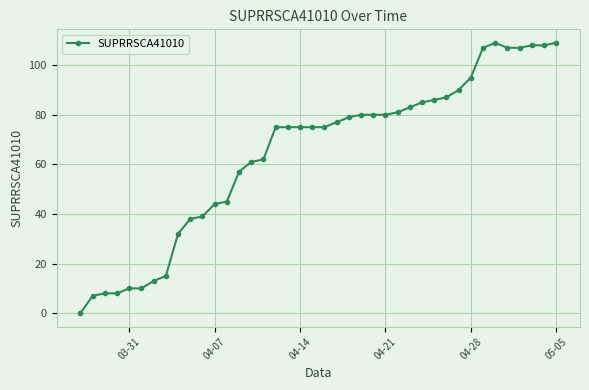

True or false: there are more than 0 points higher than both neighbors.

True